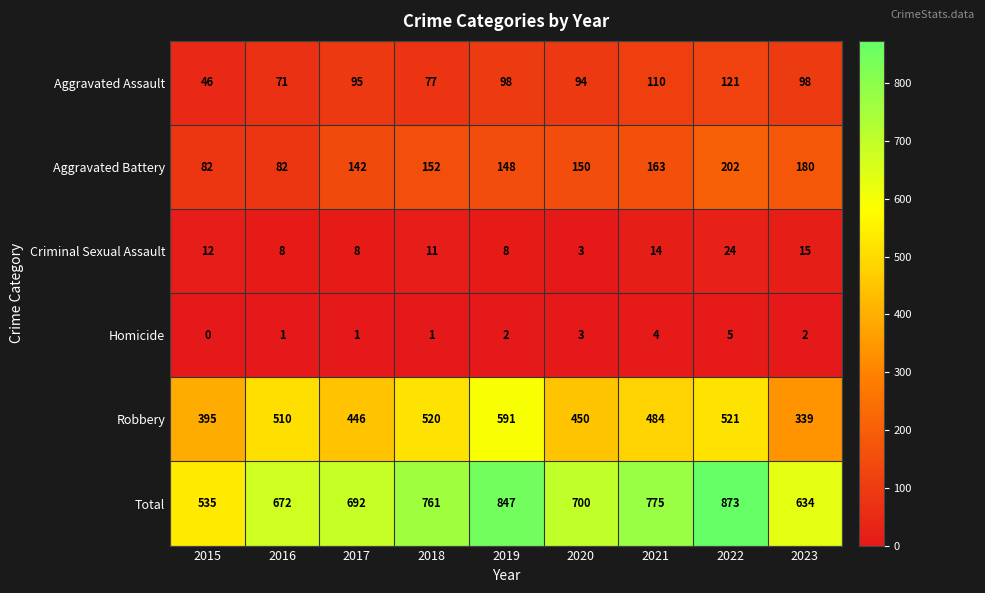

What is the sum of the Aggravated Assault values at 2017 and 2015?

141